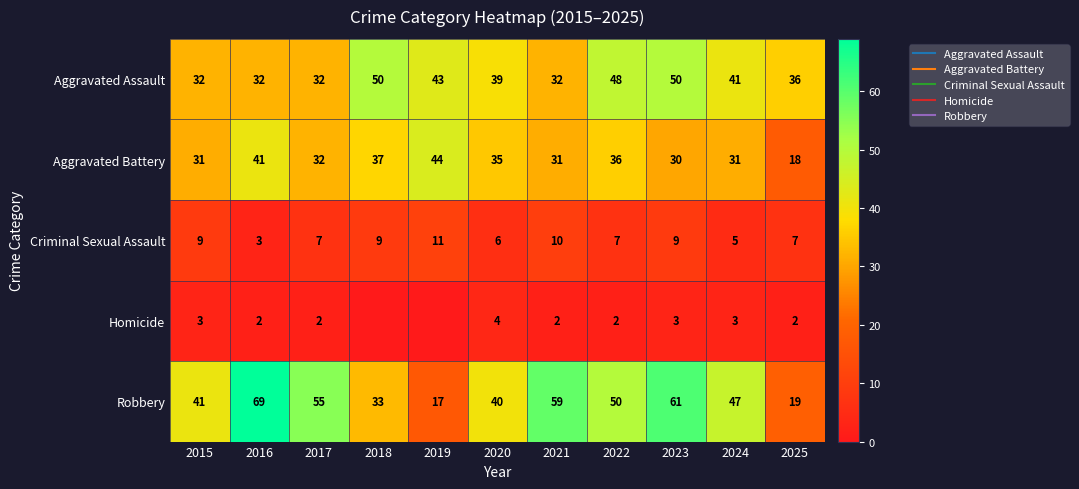

What is the total value across all series at 2021?

134